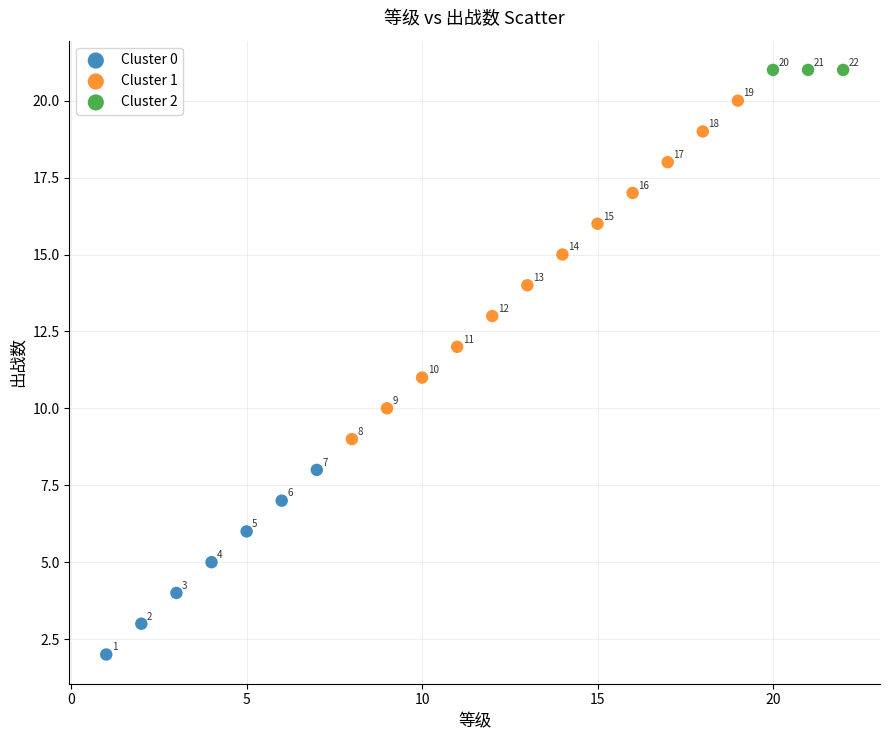

Which series contains the highest Y value?

Cluster 2